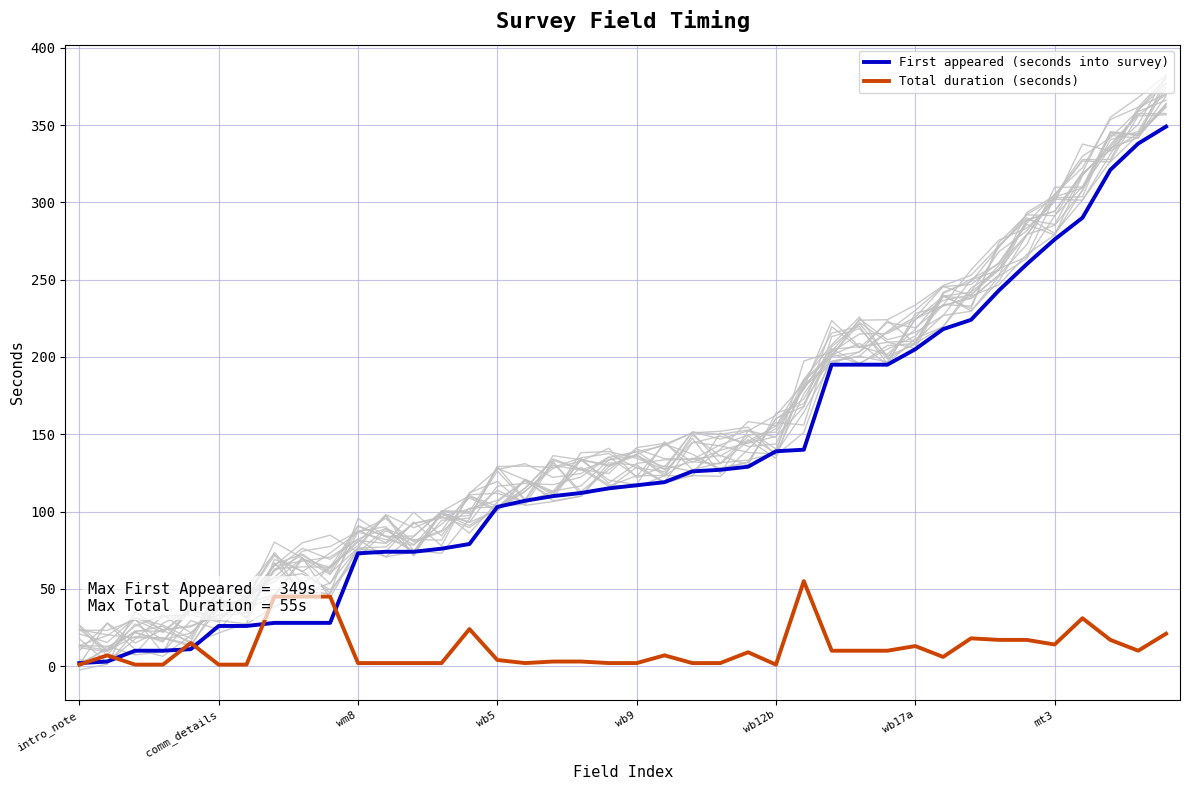

How many values in the First appeared (seconds into survey) series are below 117?

20